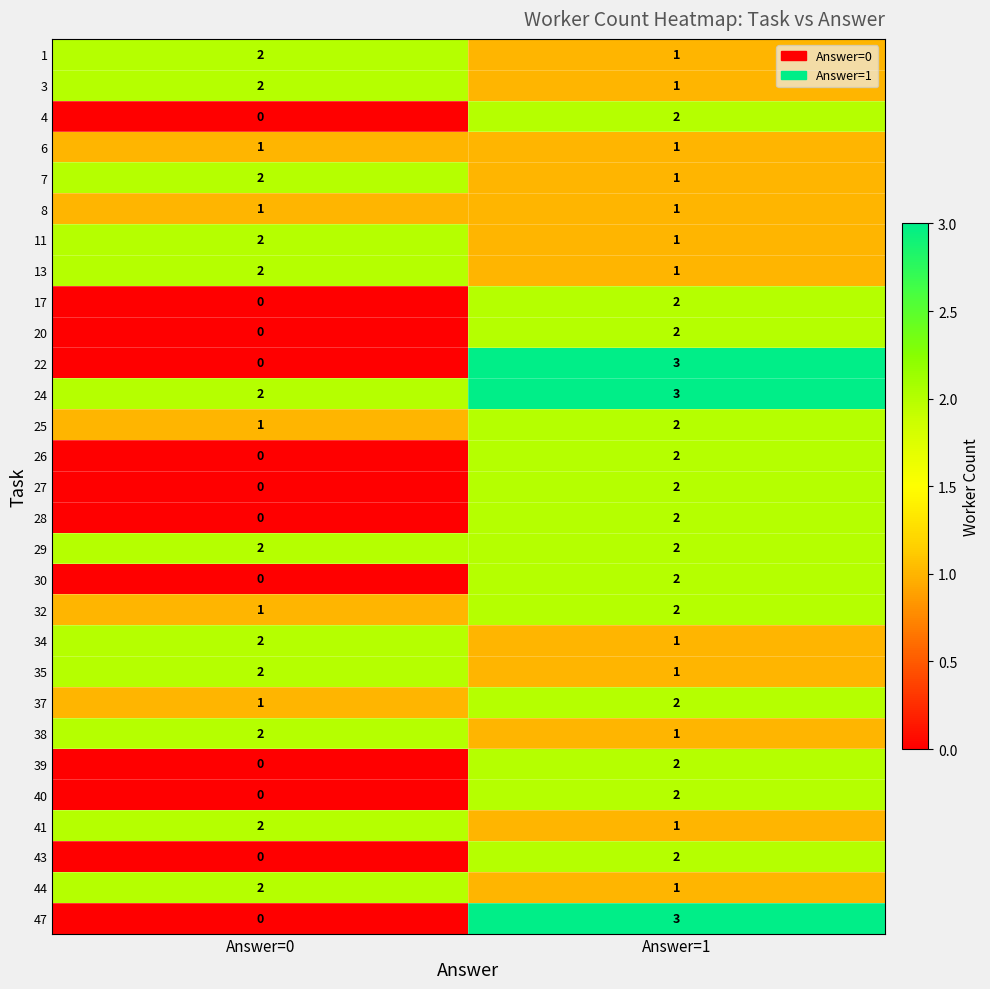

The 34 series shows 3 at Answer=0. True or false?

False